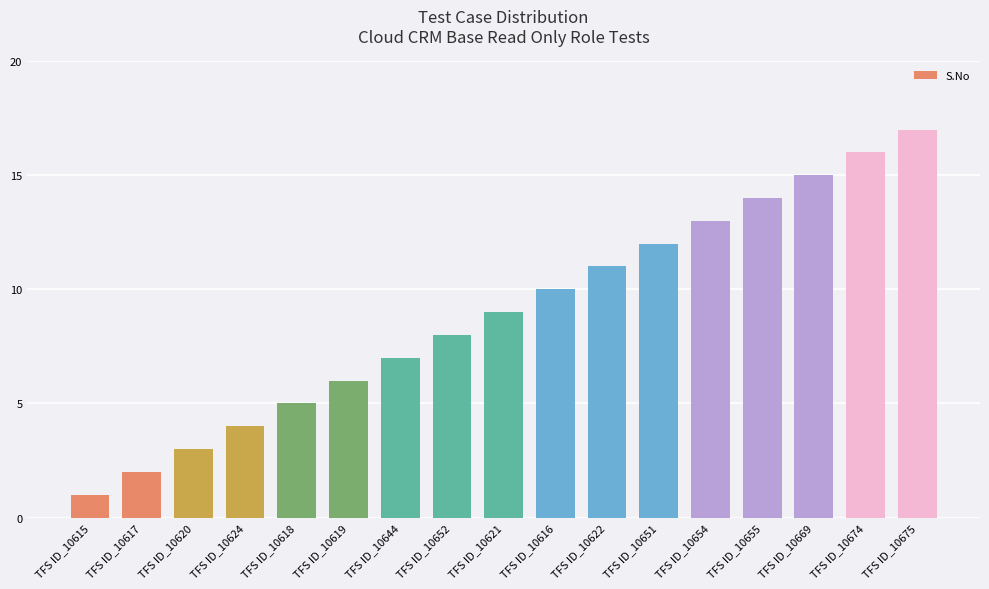

True or false: the data shows 9 at TFS ID_10619.

False